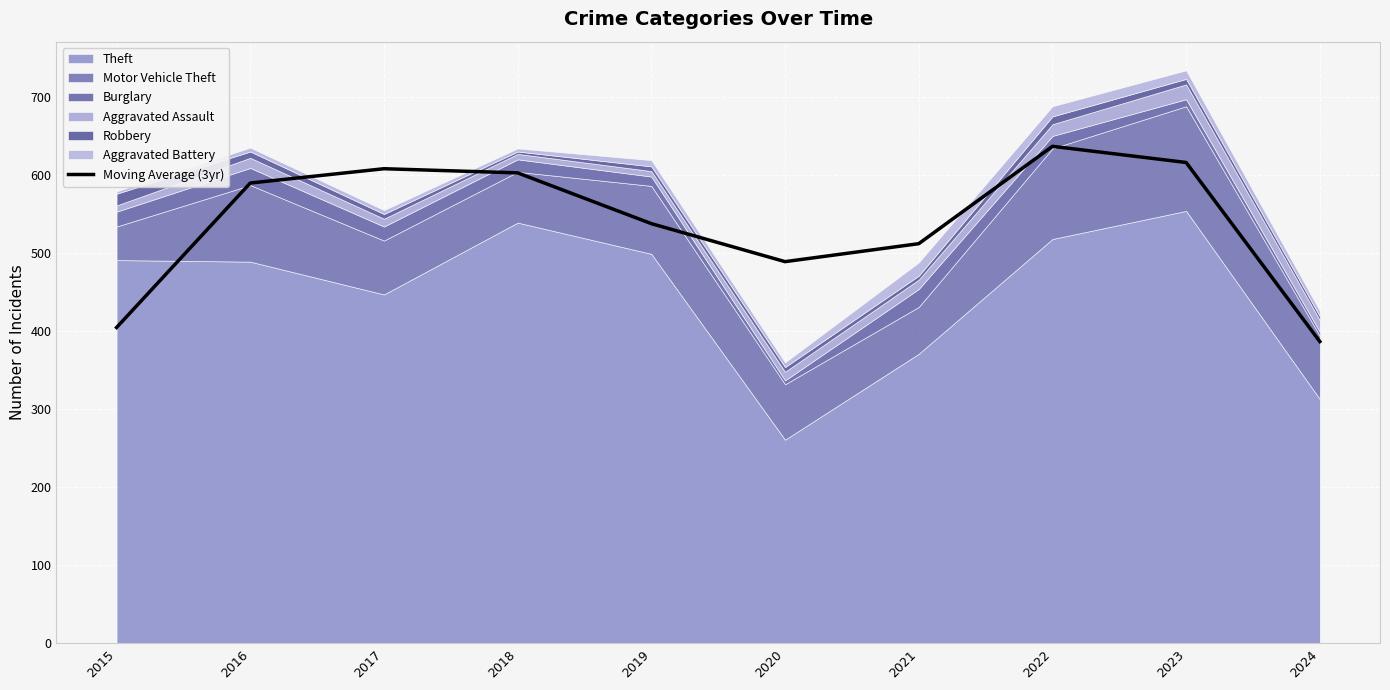

Does the chart display data point markers on the line(s)?

No